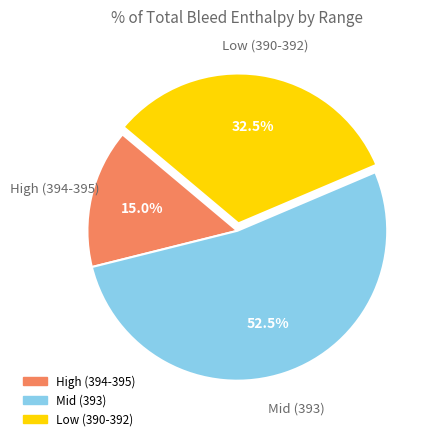

Does any single category account for the majority?

Yes